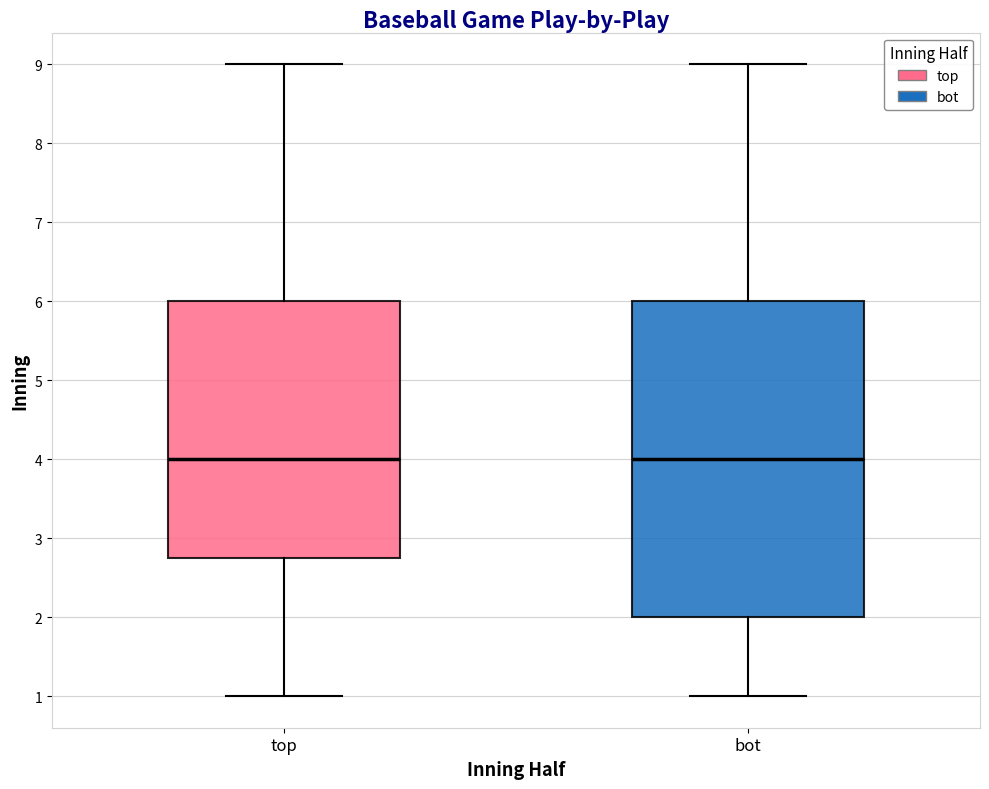

Reading left to right, read every box against the y-axis: the position of its median line, the range the box covers, and the ends of its whiskers. The values are not printed on the chart, so give them approximately, as read against the axis.

top: median 4.0, box 2.8 to 6.0, whiskers 1.0 to 9.0
bot: median 4.0, box 2.0 to 6.0, whiskers 1.0 to 9.0